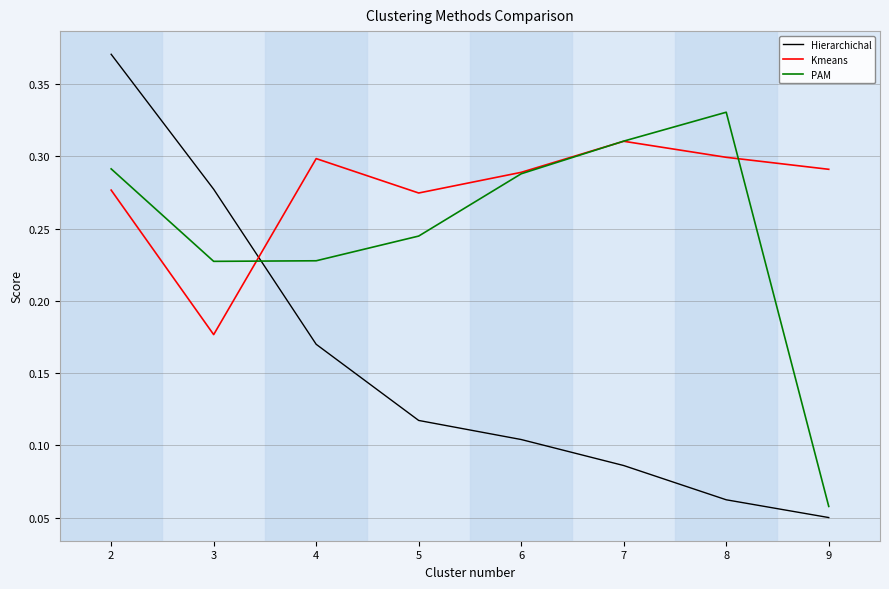

Between which two adjacent categories do PAM and Hierarchichal first intersect?

3 and 4